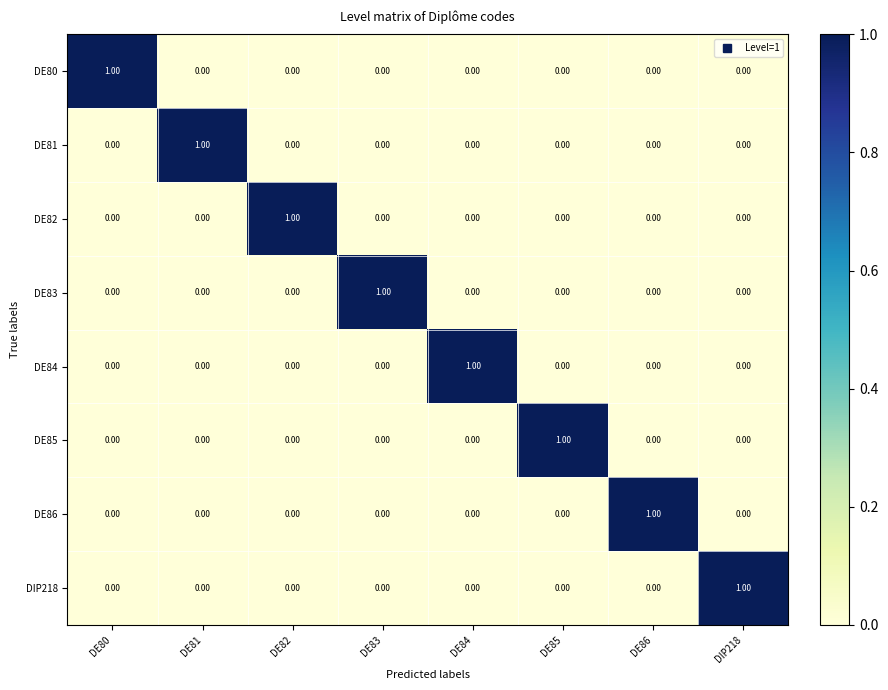

At how many categories does at least one series exceed 0?

8